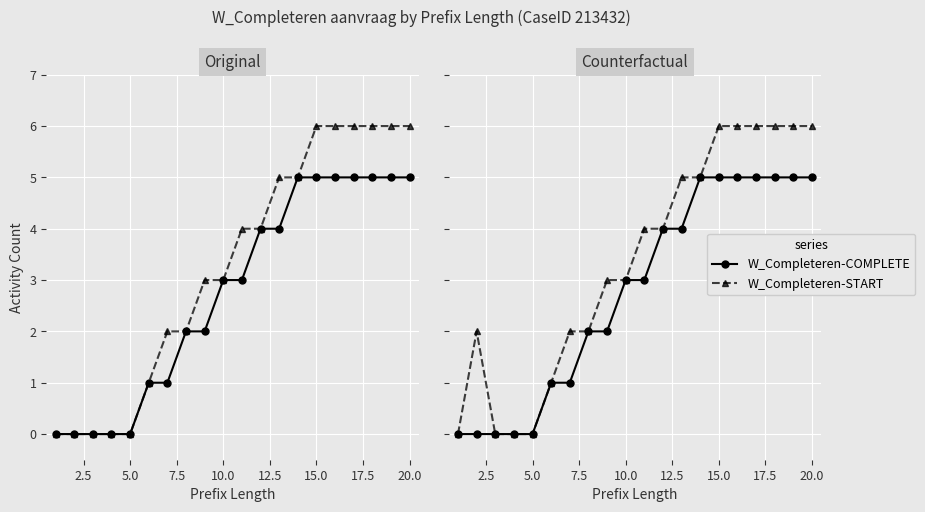

True or false: W_Completeren-START and W_Completeren-COMPLETE intersect in this chart.

False